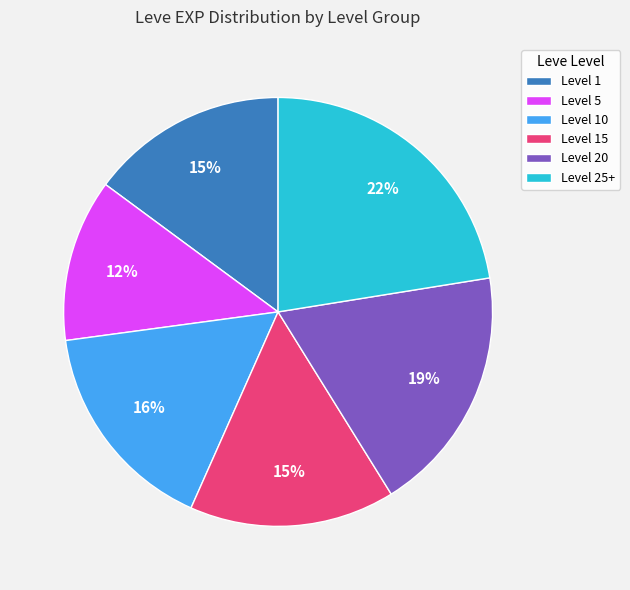

How many slices are in this pie chart?

6